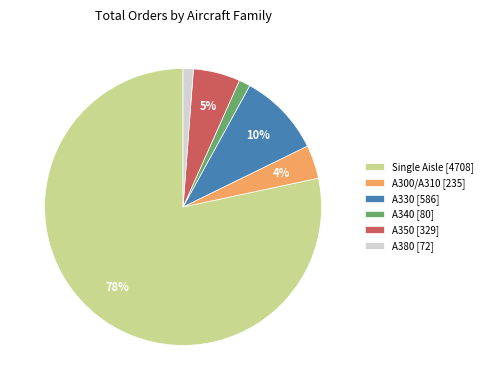

To the nearest percent, what is the difference between the A330 and Single Aisle slice percentages?

69%